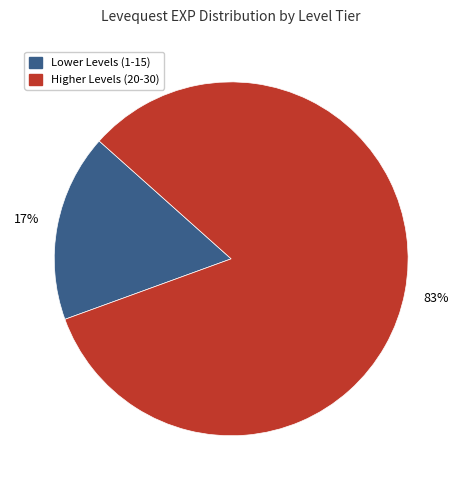

To the nearest percent, what portion does Higher Levels (20-30) represent?

83%